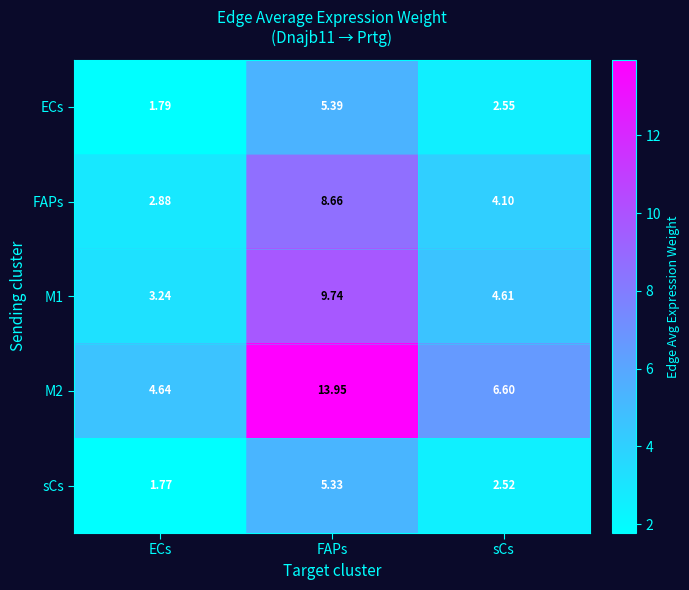

Rank the categories by sCs value from lowest to highest.

ECs, sCs, FAPs